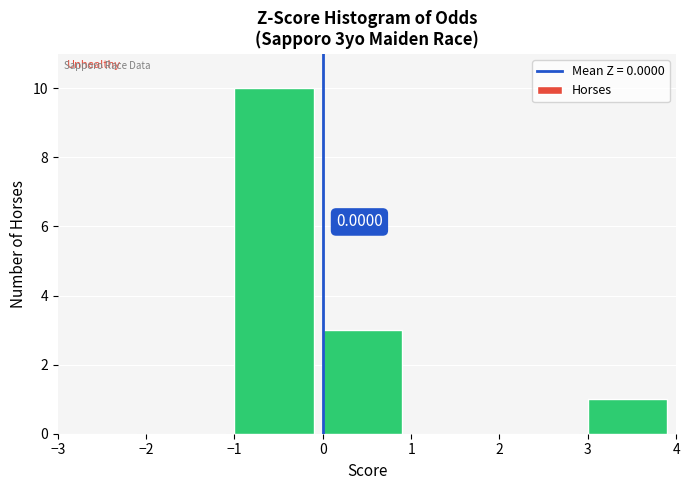

Over which range of the x-axis is the bar tallest?

-1 to 0